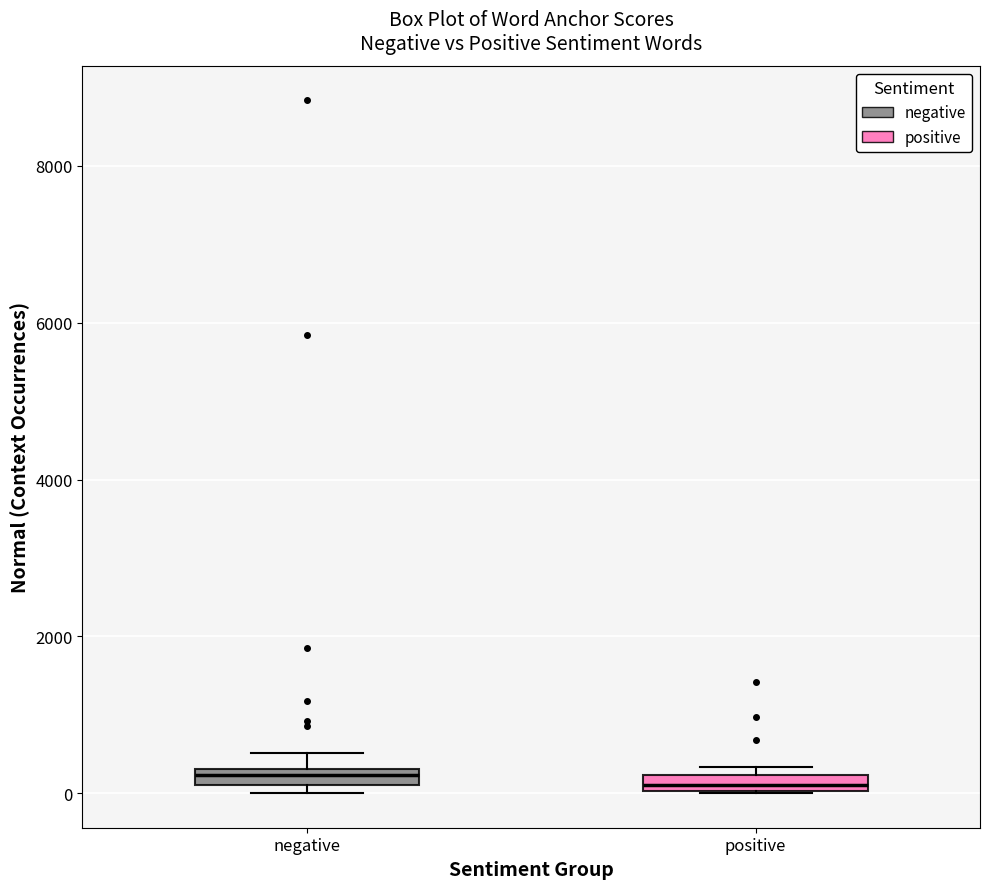

Where is the upper edge of the box for positive on the y-axis? The values are not printed on the chart, so give them approximately, as read against the axis.

200